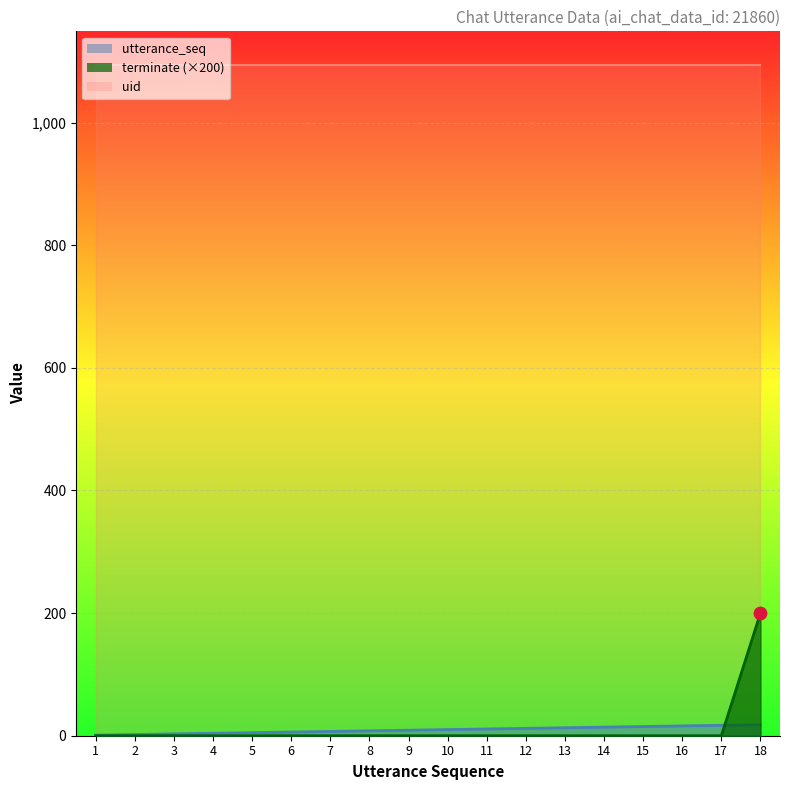

Which series has the largest Y range (max minus min)?

terminate